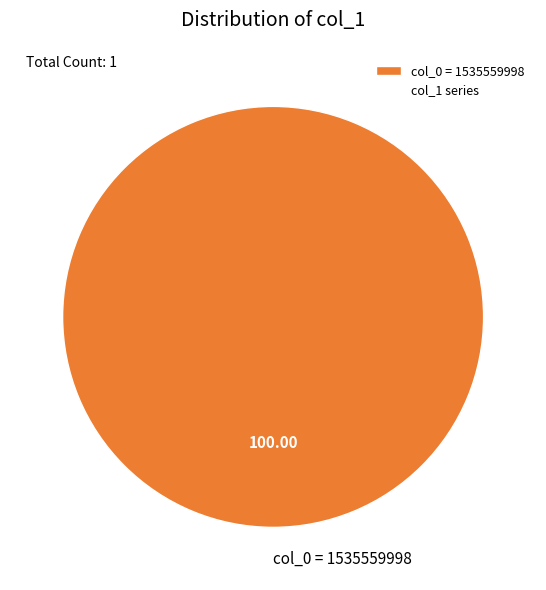

True or false: col_0 = 1535559998 accounts for 94% of the total.

False